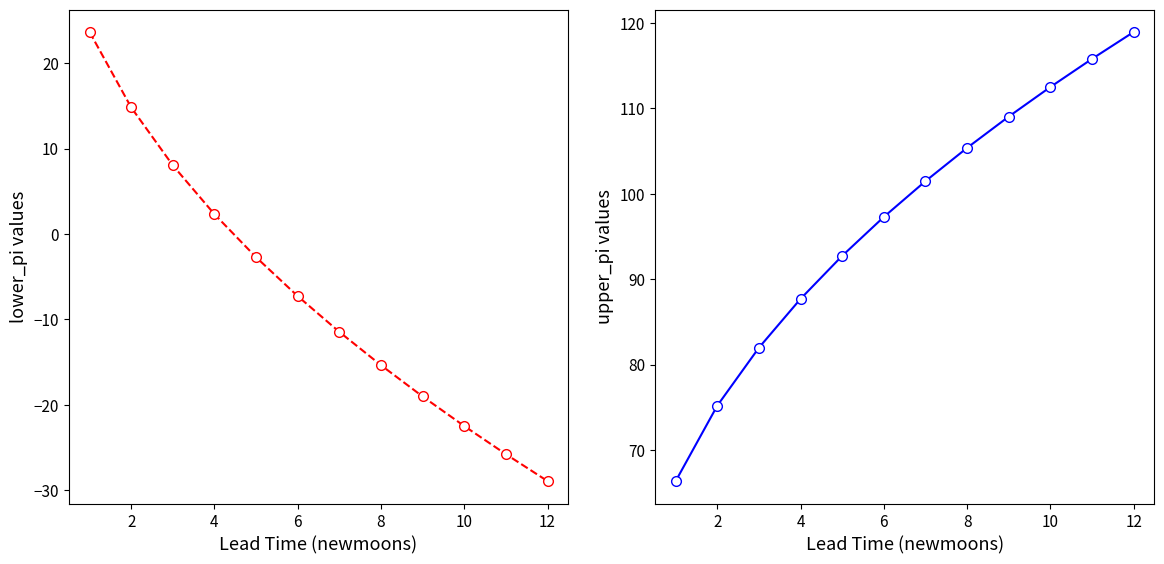

Rank the series at 10 from lowest to highest value.

lower_pi, upper_pi